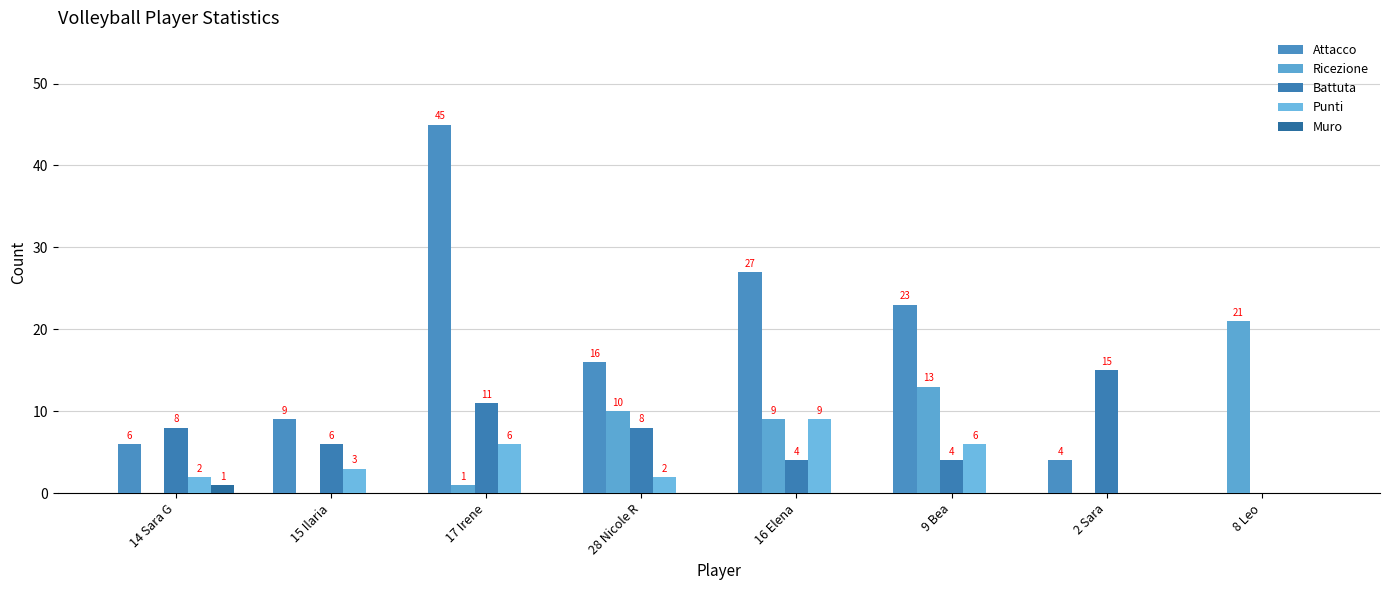

Reading left to right, list all the values displayed in this chart.

Attacco: 6	9	45	16	27	23	4	0
Ricezione: 0	0	1	10	9	13	0	21
Battuta: 8	6	11	8	4	4	15	0
Punti: 2	3	6	2	9	6	0	0
Muro: 1	0	0	0	0	0	0	0